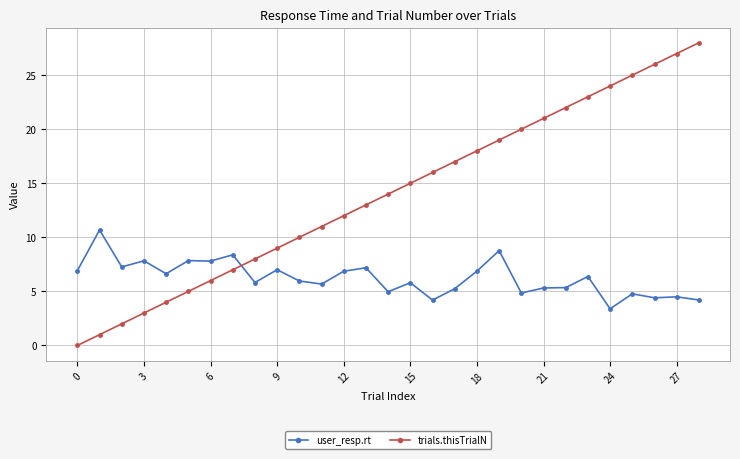

Which series has the largest total across all categories?

trials.thisTrialN